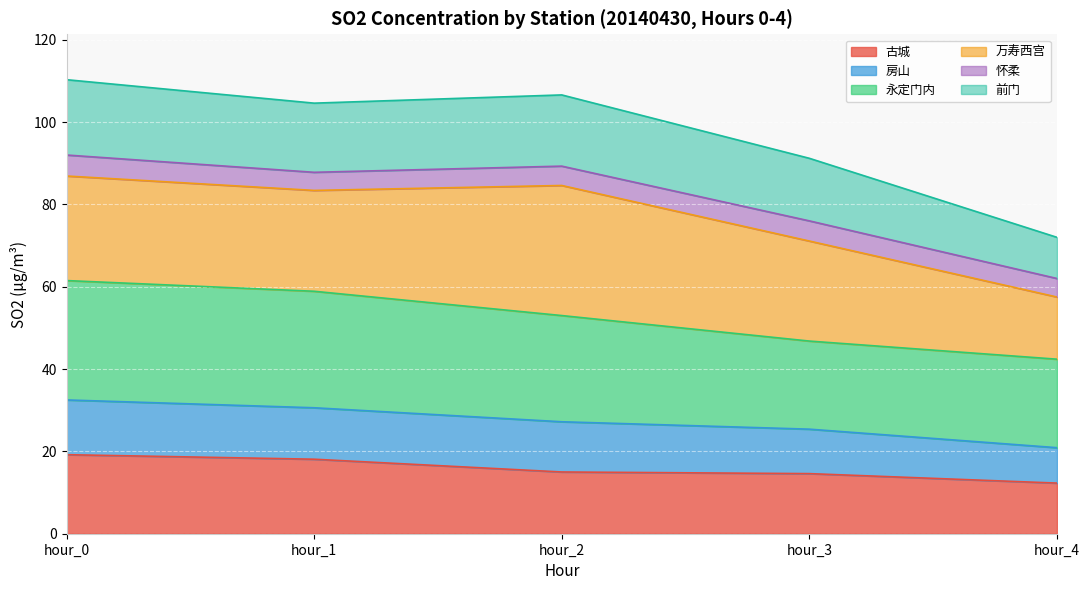

What is the total value across all series at hour_0?

110.3